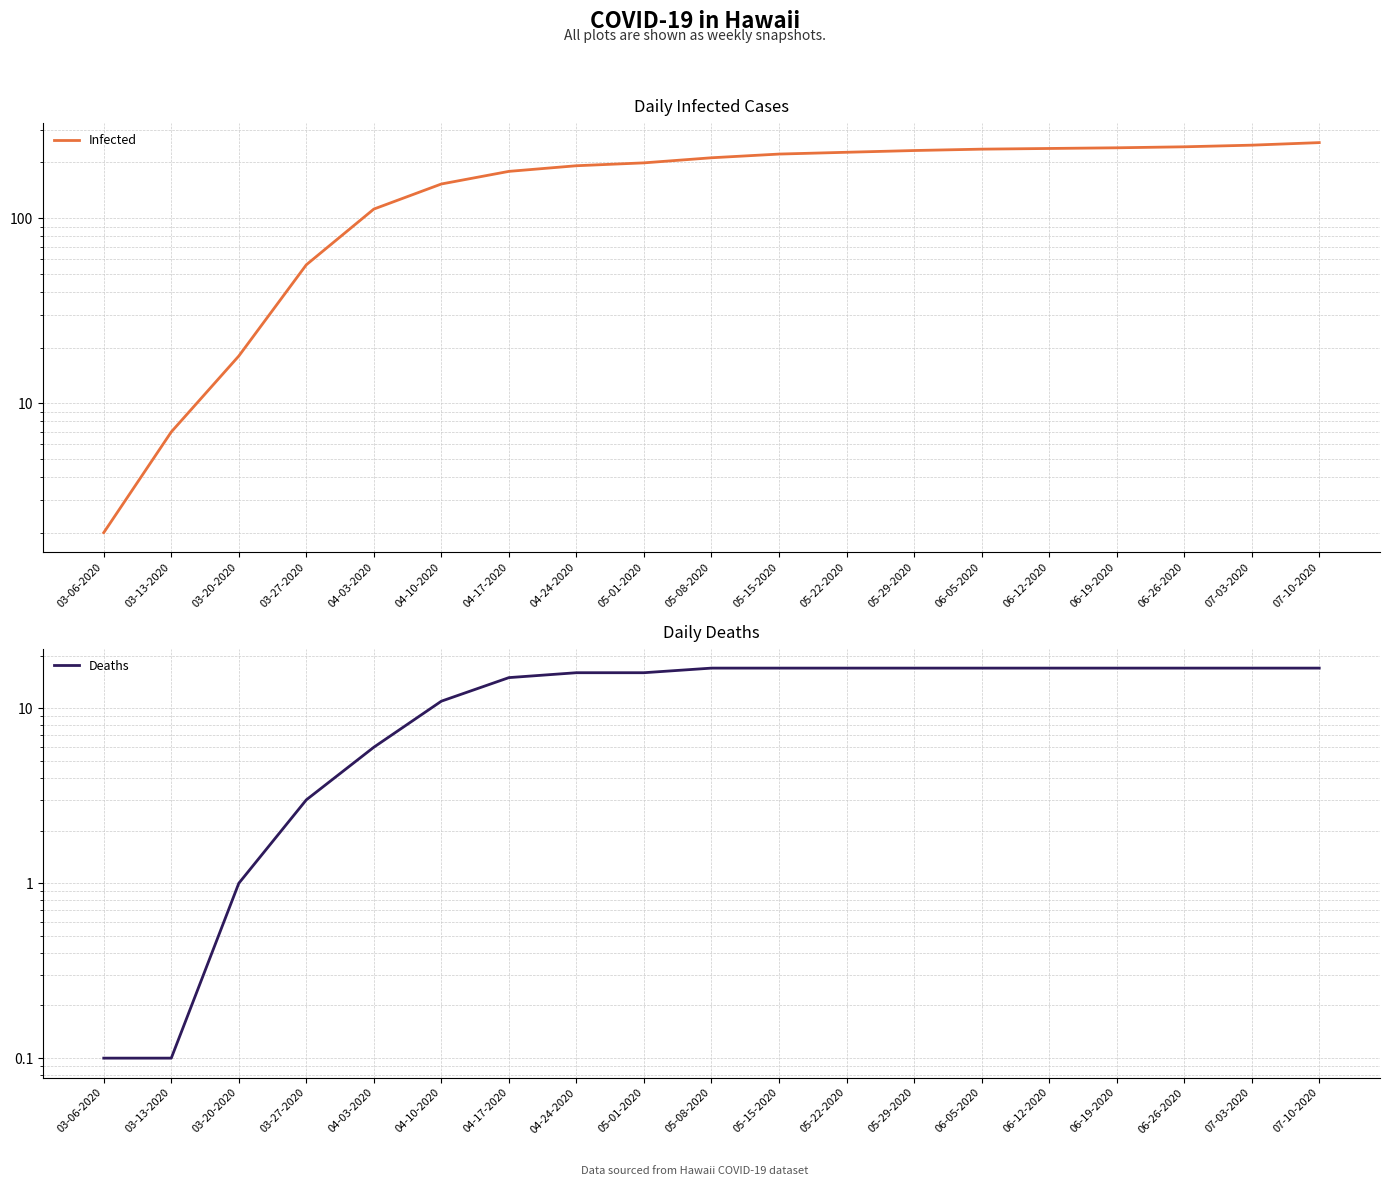

What is the sum of the Deaths values at 06-12-2020 and 05-29-2020?

34.0